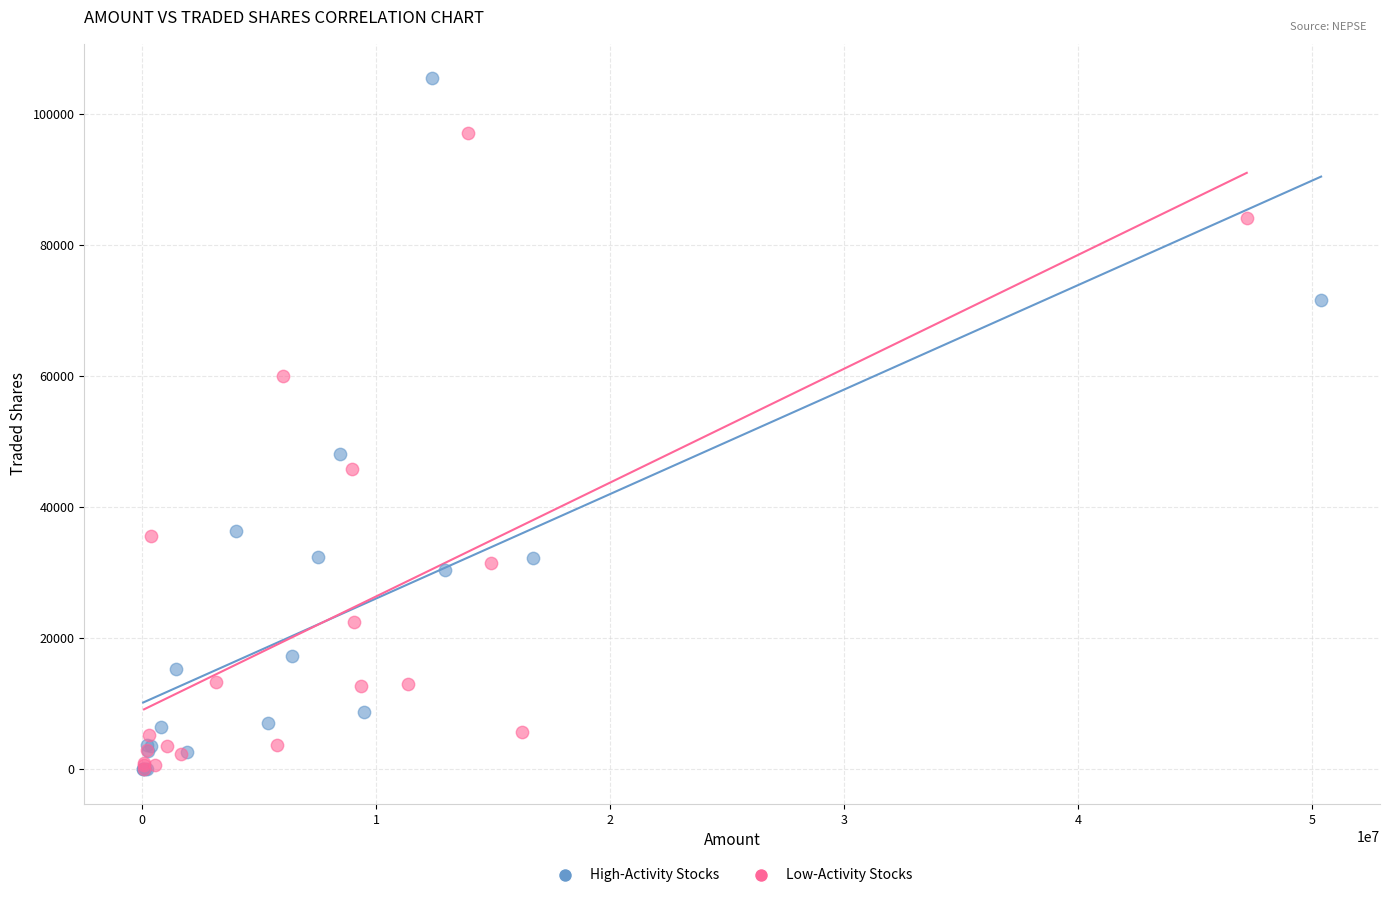

Which series reaches the maximum Y coordinate?

High-Activity Stocks